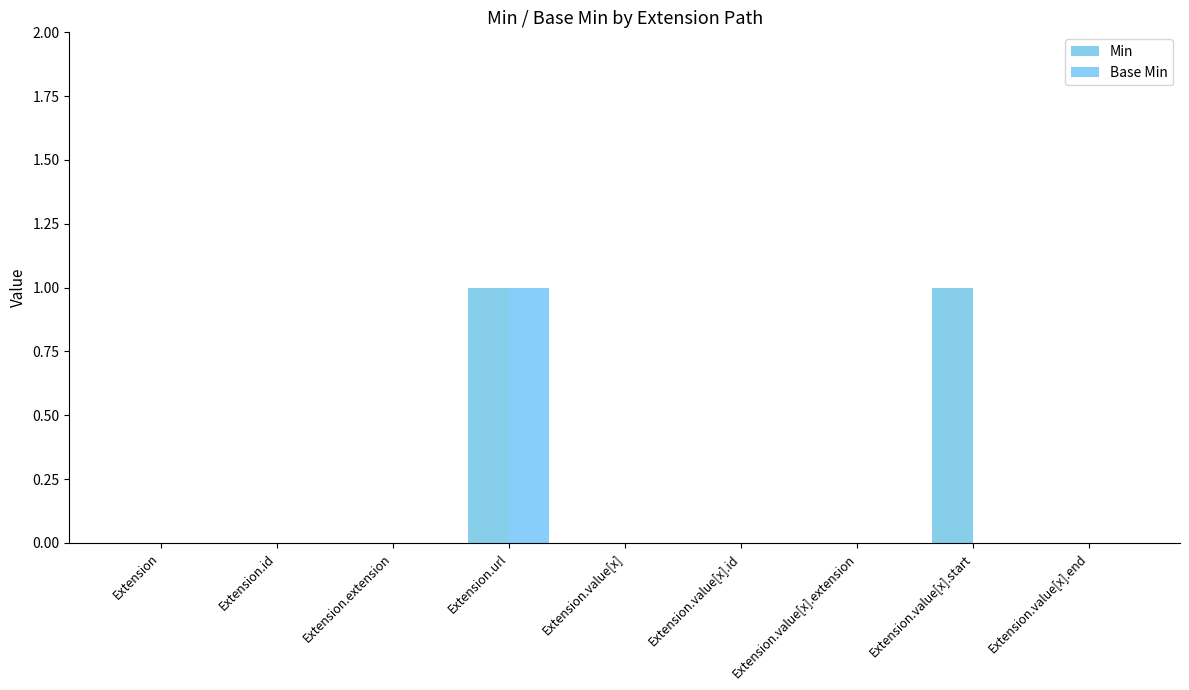

The Min series shows 0 at Extension.value[x].end. True or false?

True